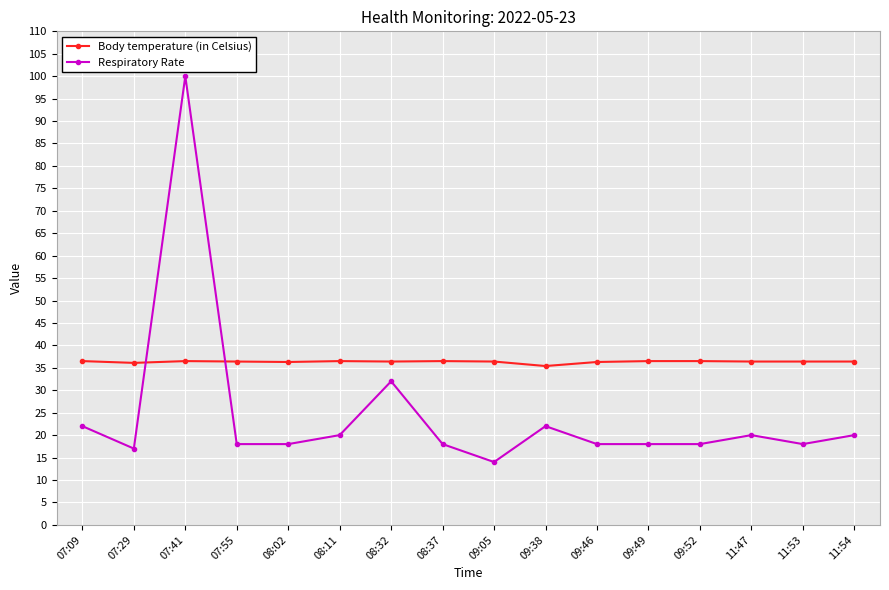

What is the value of the Respiratory Rate point at the 3rd from the left?

100.0